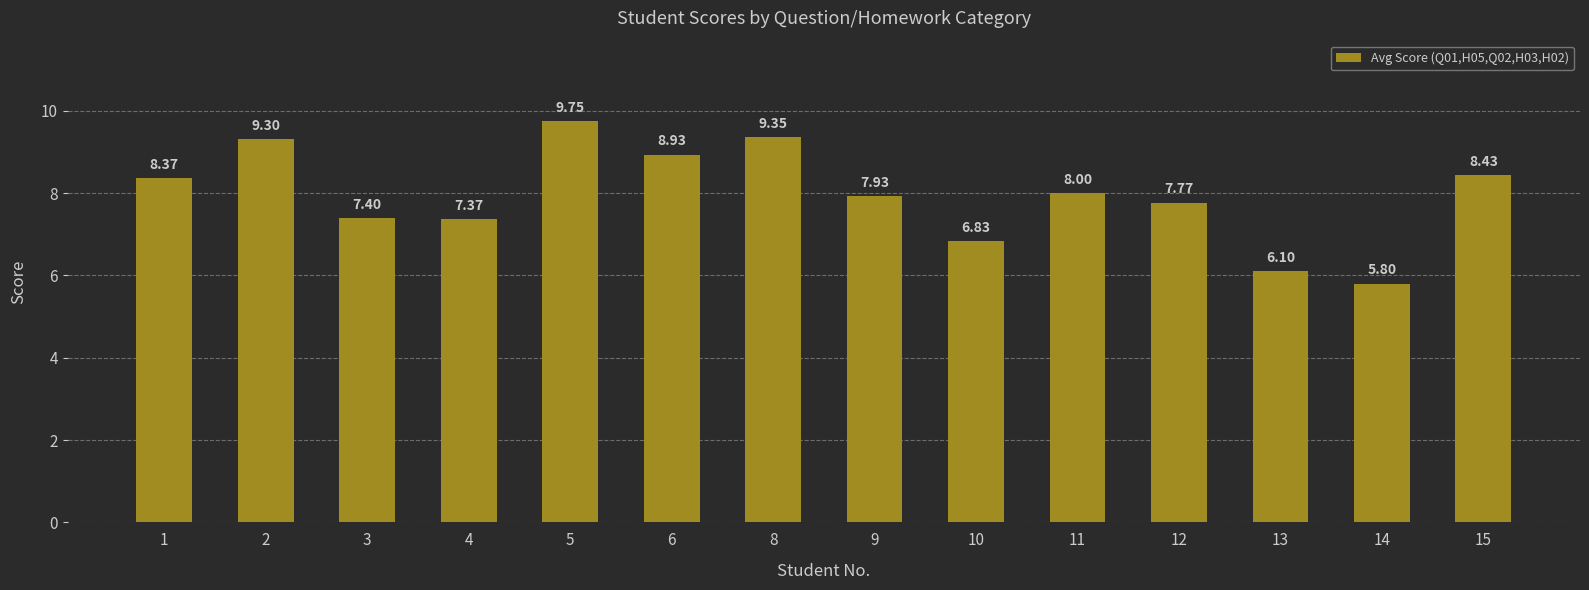

What is the sum of the values at 11 and 8?

17.4